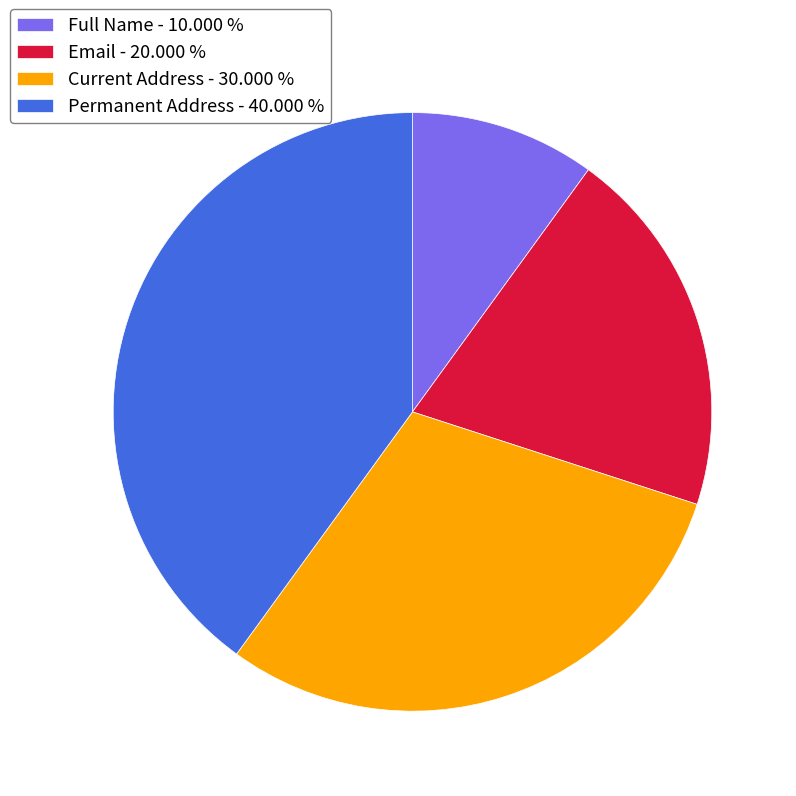

Combined, do Full Name - 10.000 % and Current Address - 30.000 % account for over 50%?

No